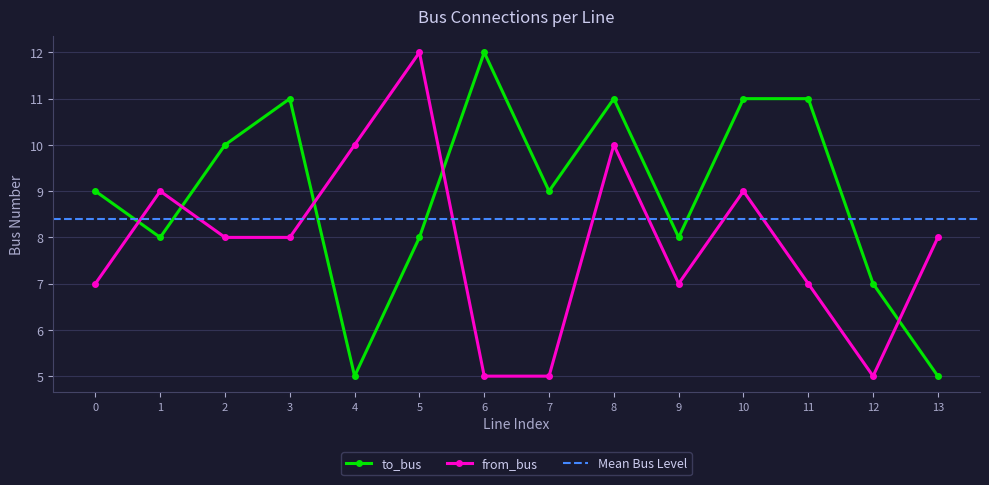

After their last crossing, which series has the higher values: to_bus or from_bus?

from_bus